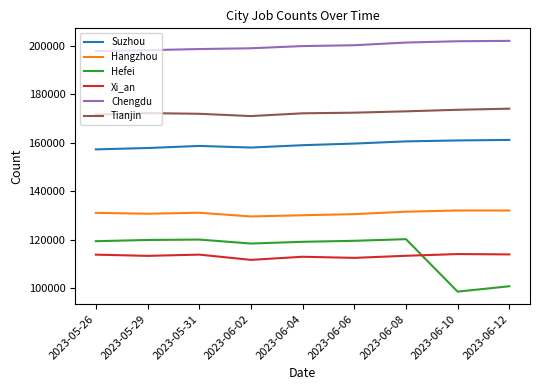

Is the value of Hefei at 2023-06-04 greater than the value of Tianjin at 2023-06-08?

No